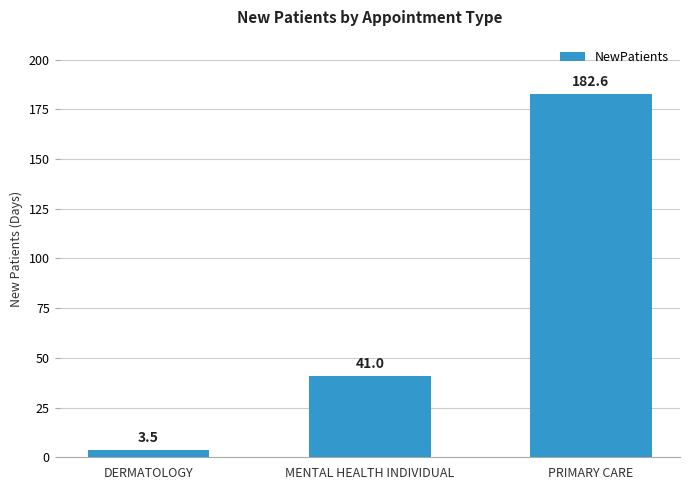

What is the average value?

75.7